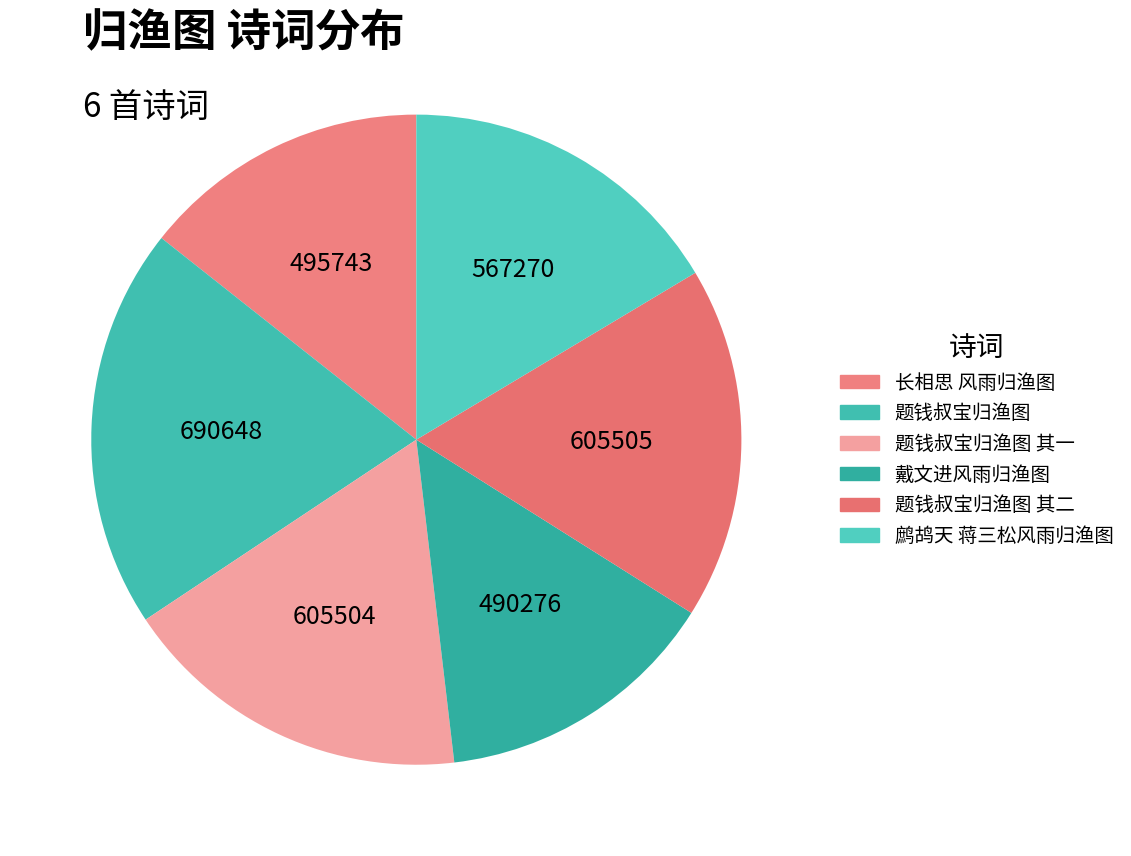

How many segments does this pie chart have?

6